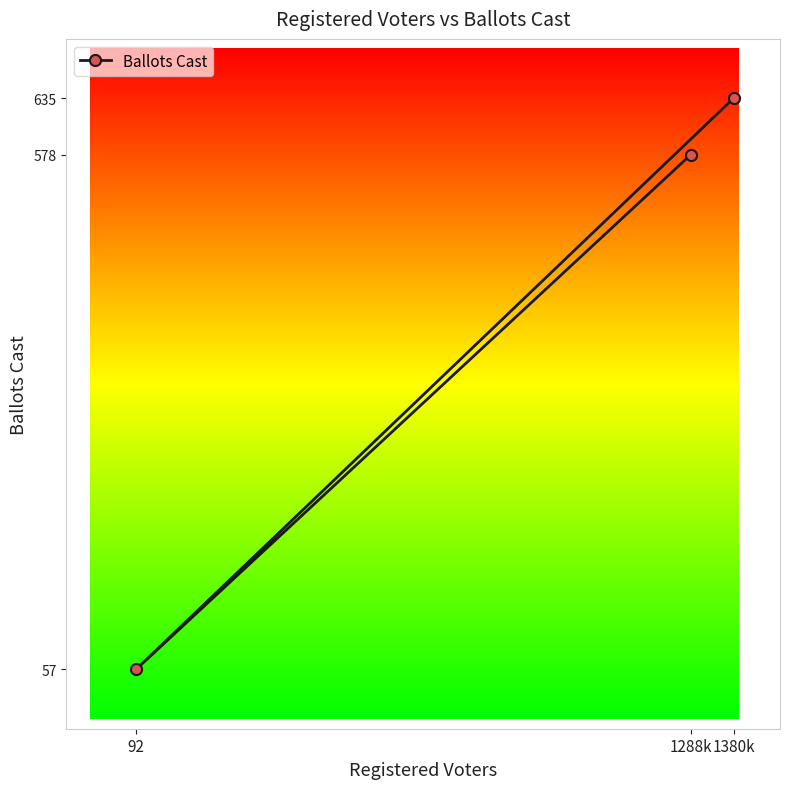

What is the difference between the maximum and second lowest values?

57